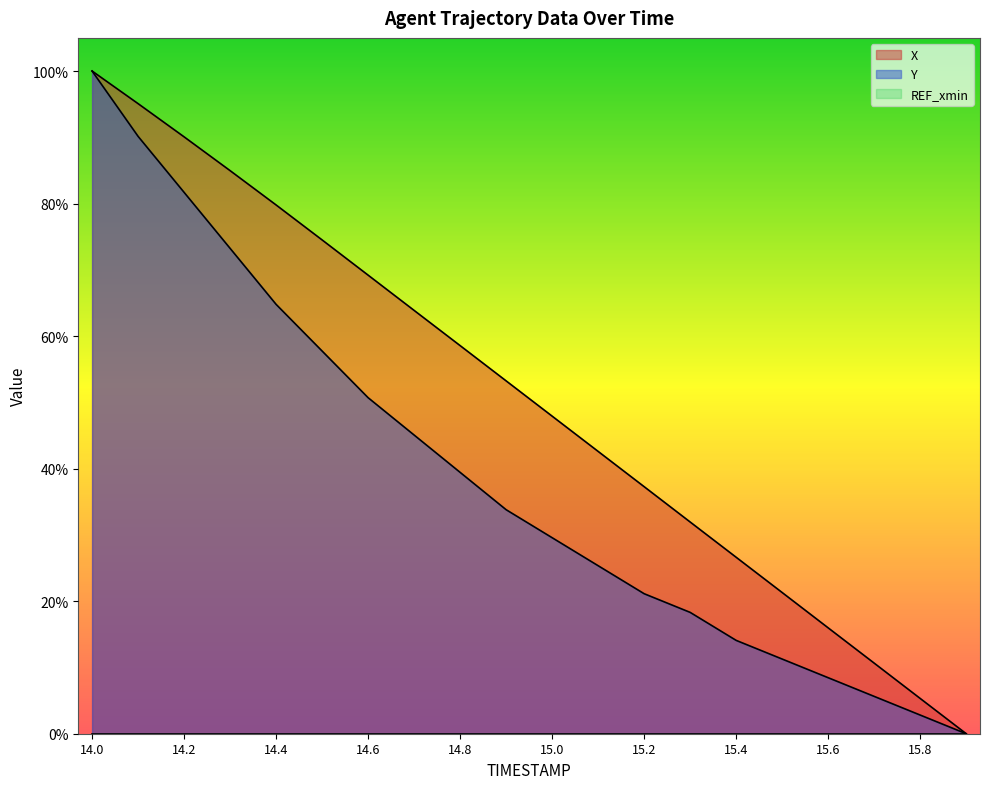

What is the total value across all series at 14.8?

98.0